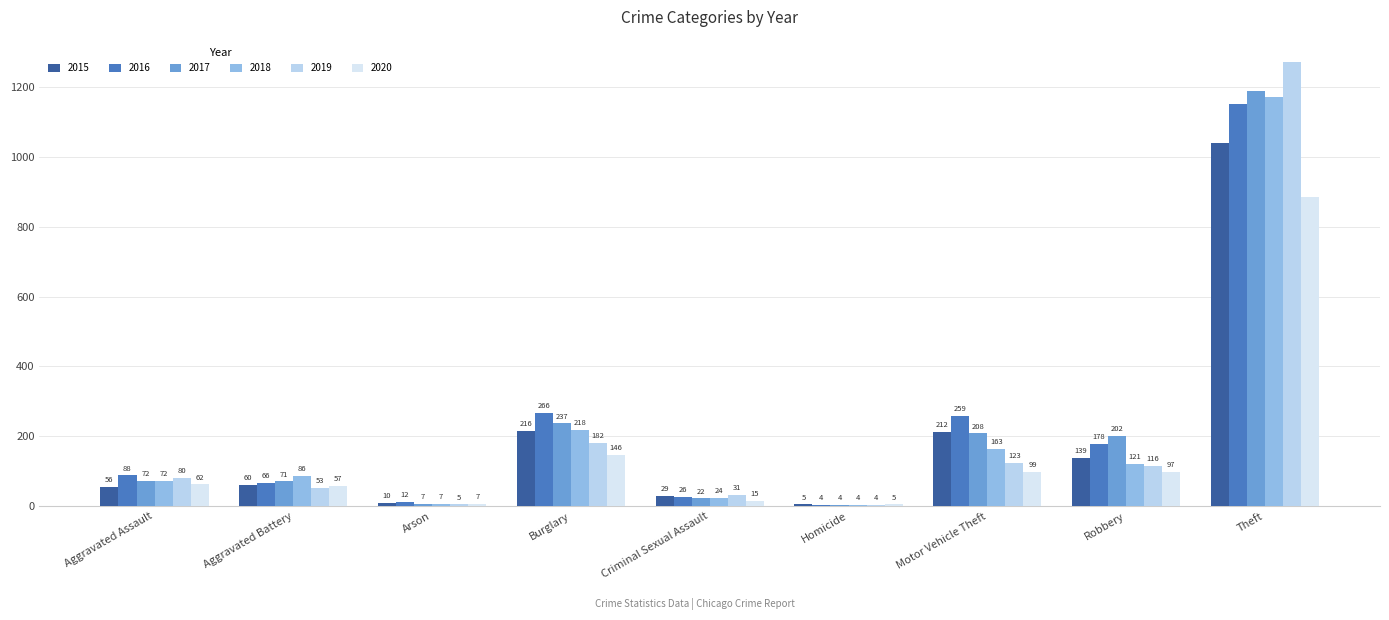

What is the value of the 2019 bar at the 2nd from the left?

53